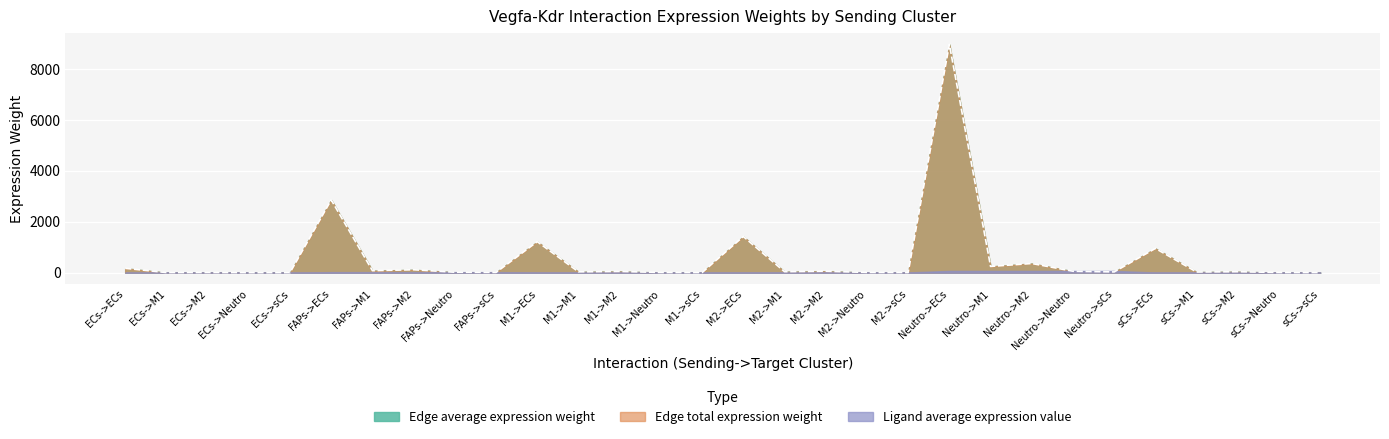

What is the total value across all series at sCs->sCs?

13.8